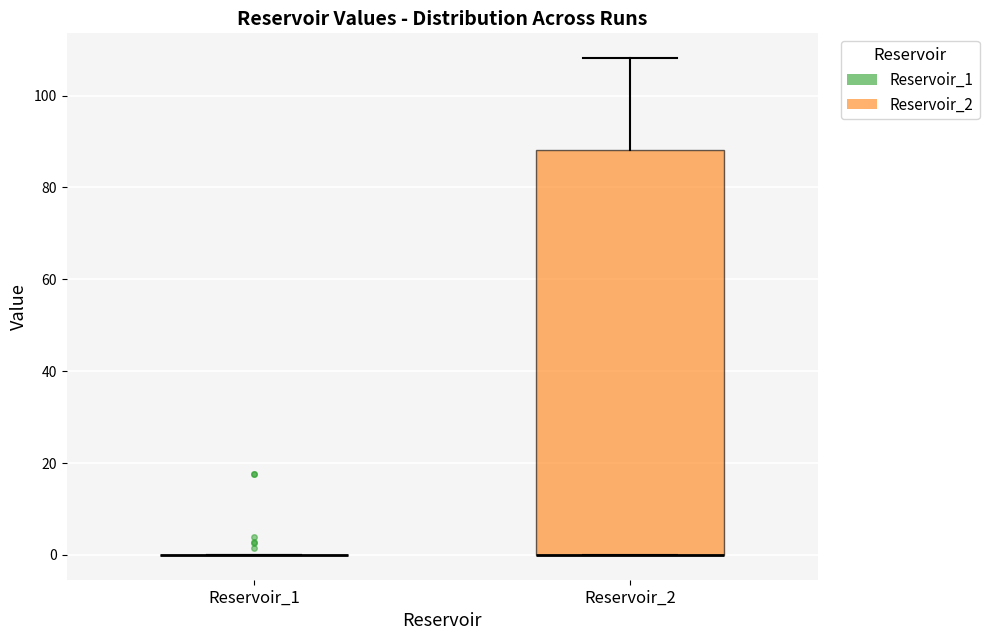

Which box is the tallest, from its lower edge to its upper edge?

Reservoir_2